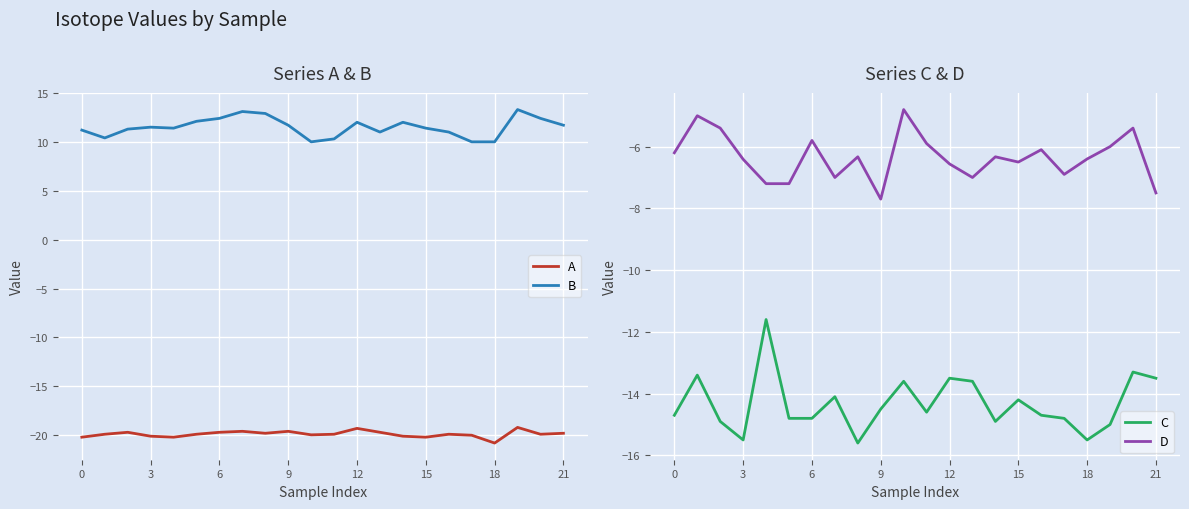

What is the maximum value for A?

-19.2